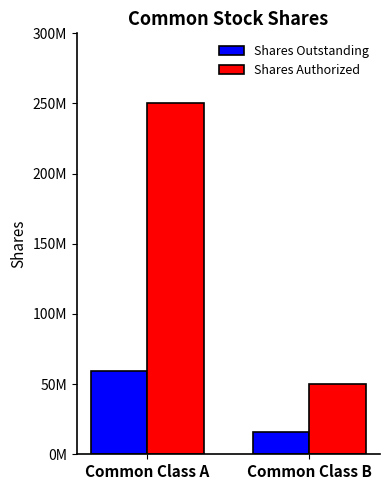

Are the bars grouped side by side (vs. stacked)?

Yes